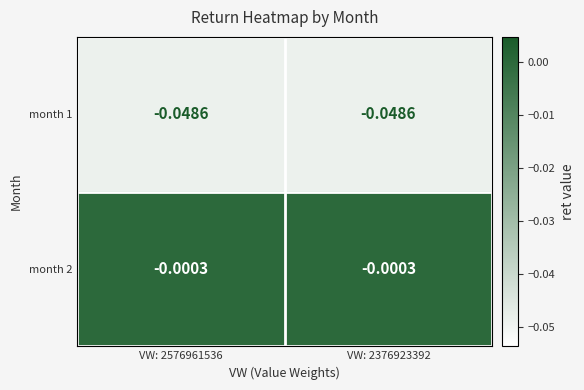

Is the value of month 2 at VW: 2376923392 greater than the value of month 1 at VW: 2576961536?

Yes